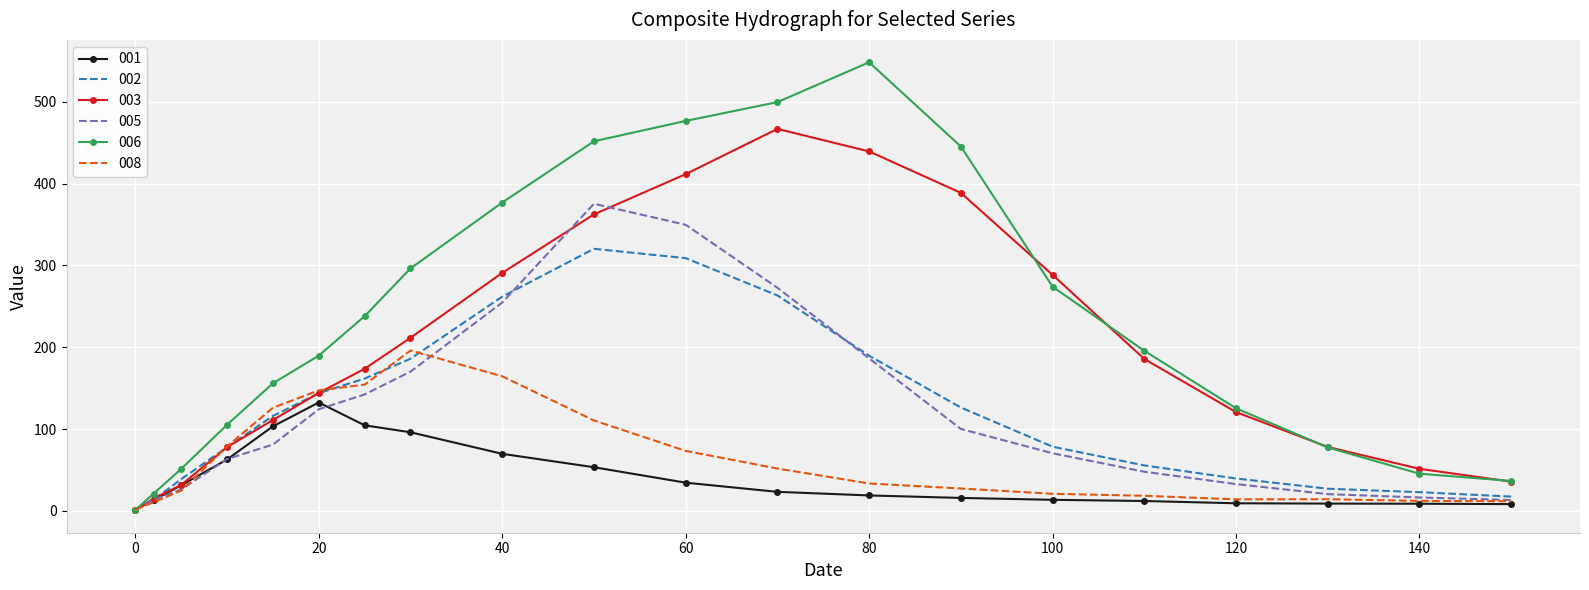

Which series has the largest total across all categories?

006